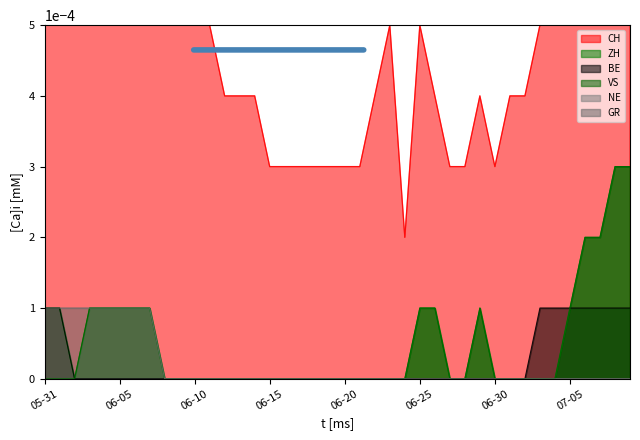

How many values in the VS series exceed 0?

13